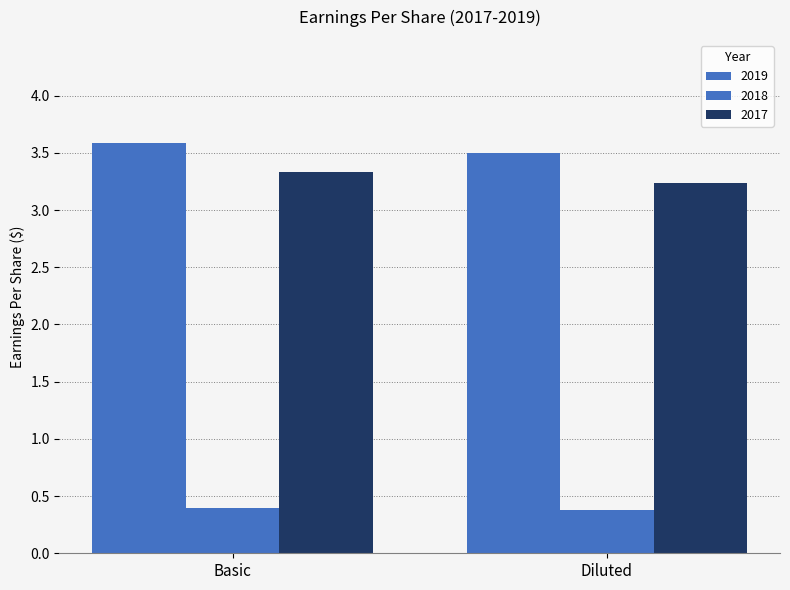

Count the number of data series in this chart.

3